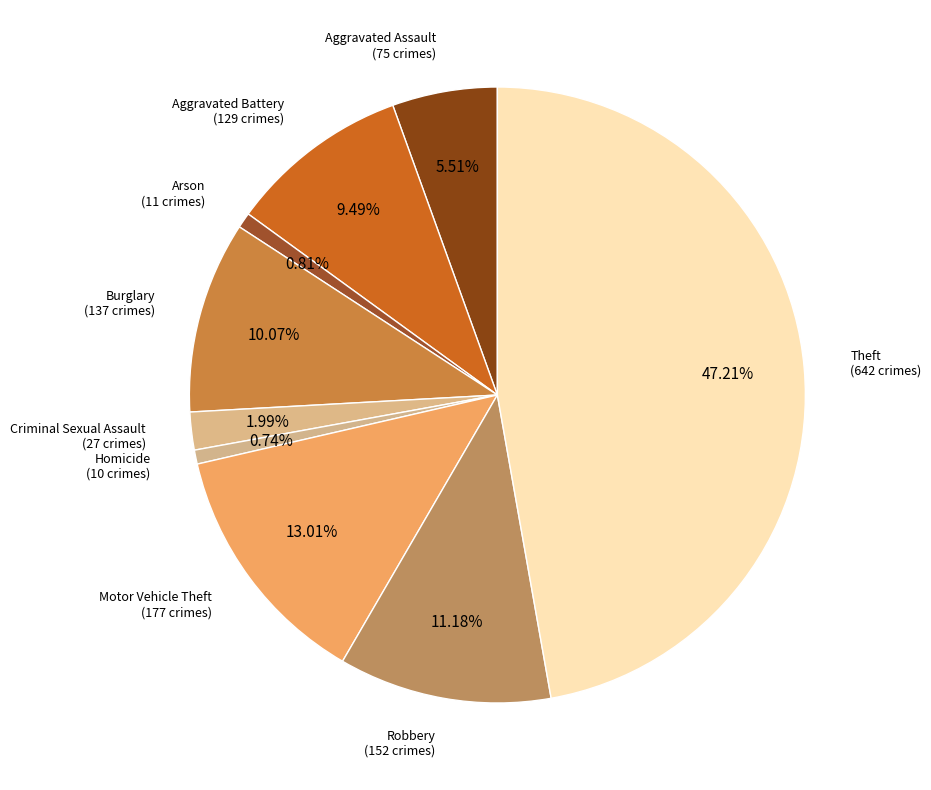

To the nearest percent, what percentage of the pie is Homicide?

1%